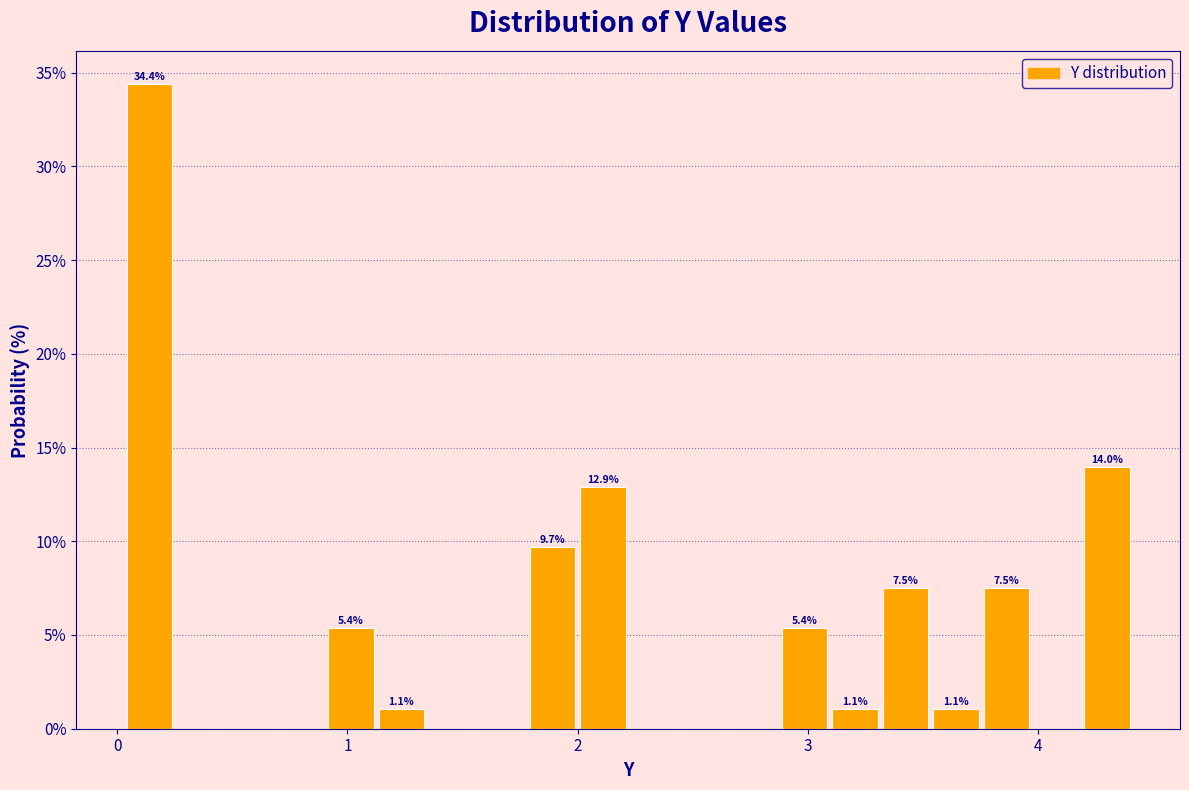

Around what value on the x-axis is the tallest bar? Give the approximate position of its centre, as read against the axis.

0.1